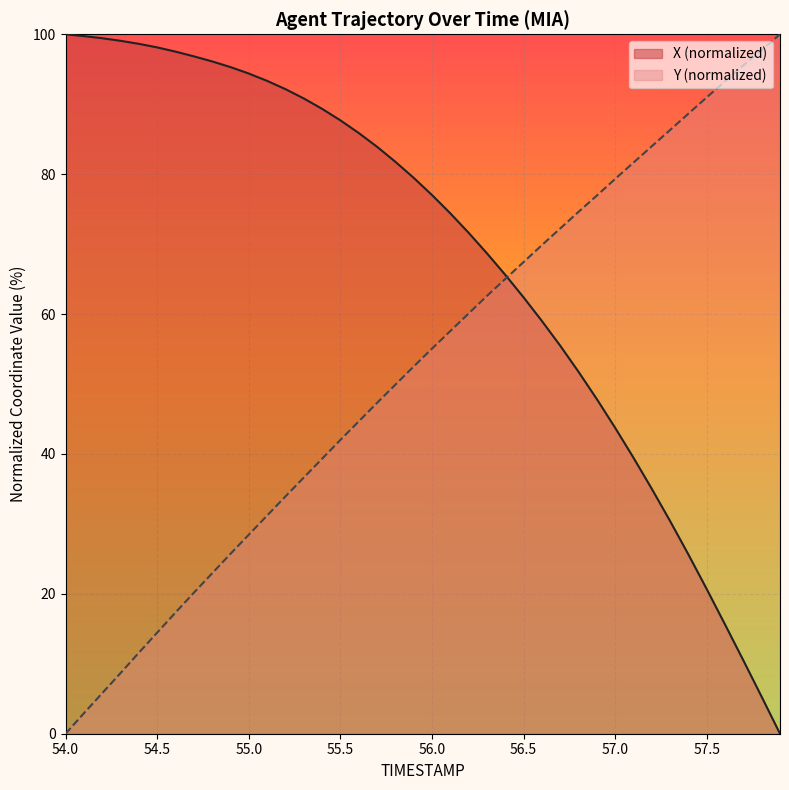

Between which two adjacent categories do X and Y first intersect?

56.4 and 56.5